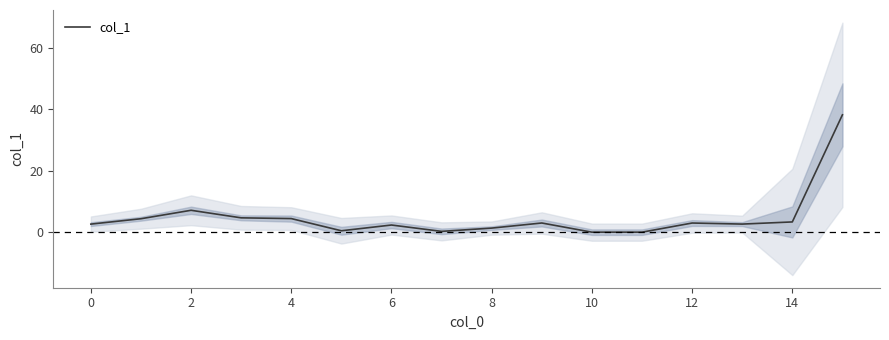

Does the chart display data point markers on the line(s)?

No